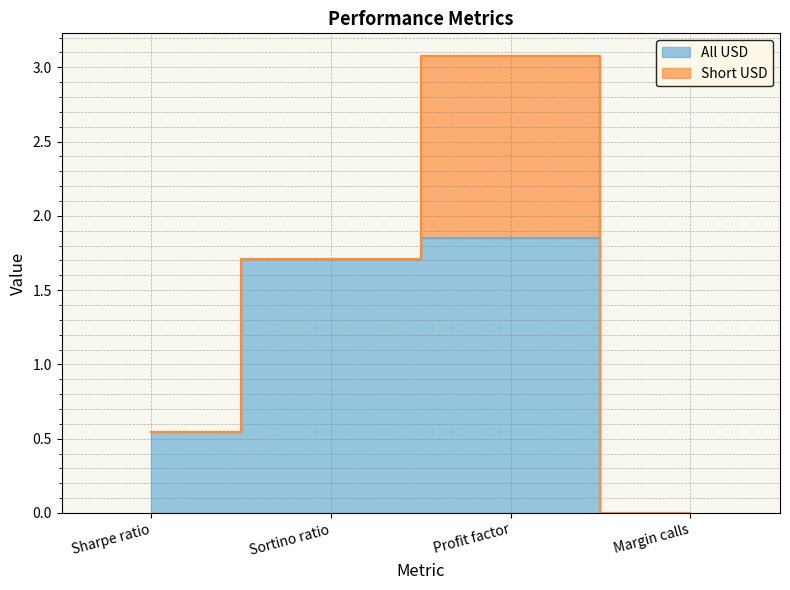

How many data points does each series have?

4